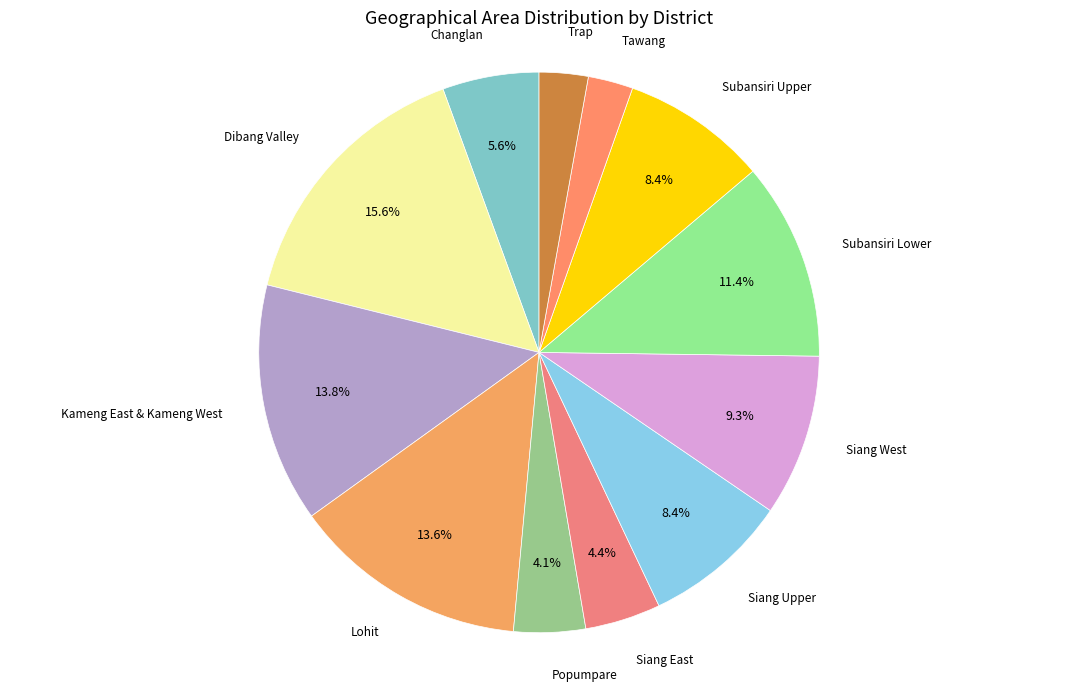

To the nearest percent, what is the difference between the largest and smallest slice percentages?

13%